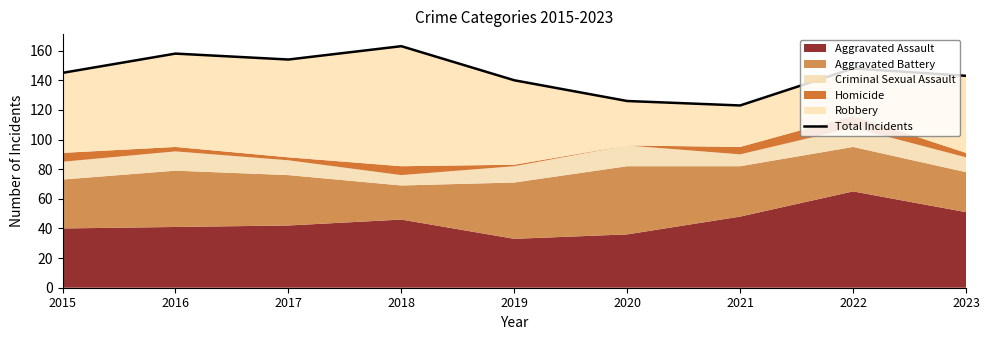

Which category has the highest value across all series?

2018